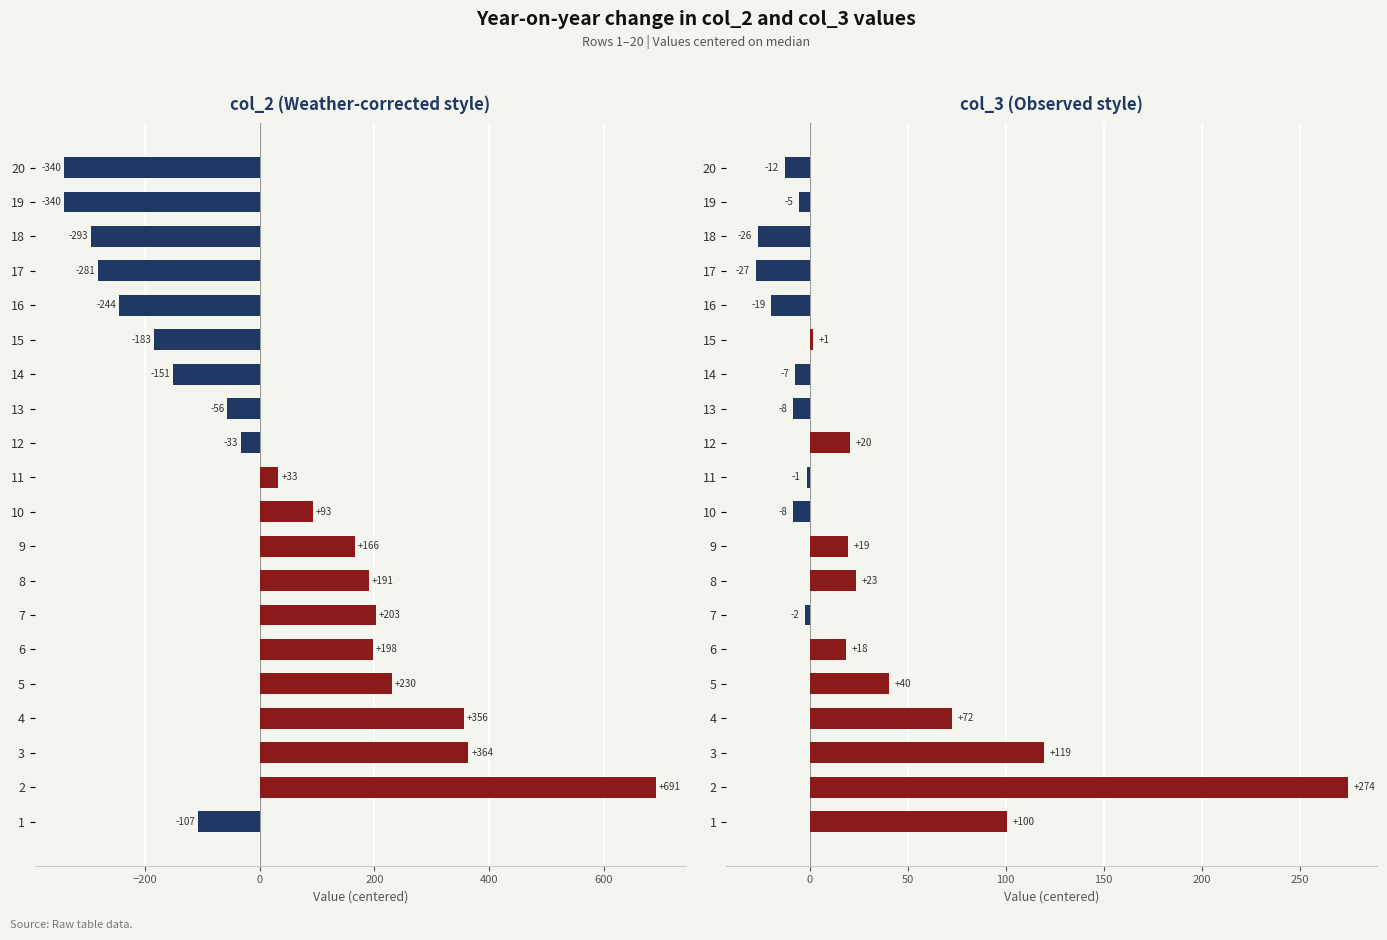

What is the maximum value for col_2?

691.0